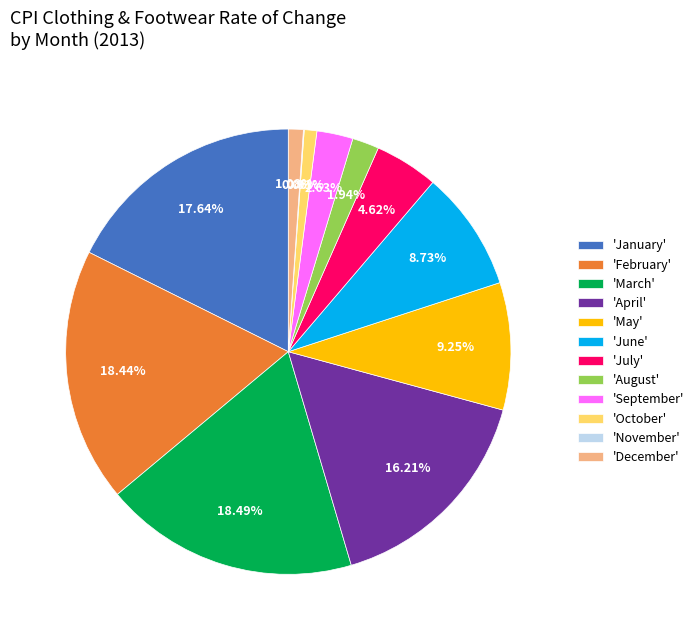

To the nearest percent, what is the average slice percentage?

8%